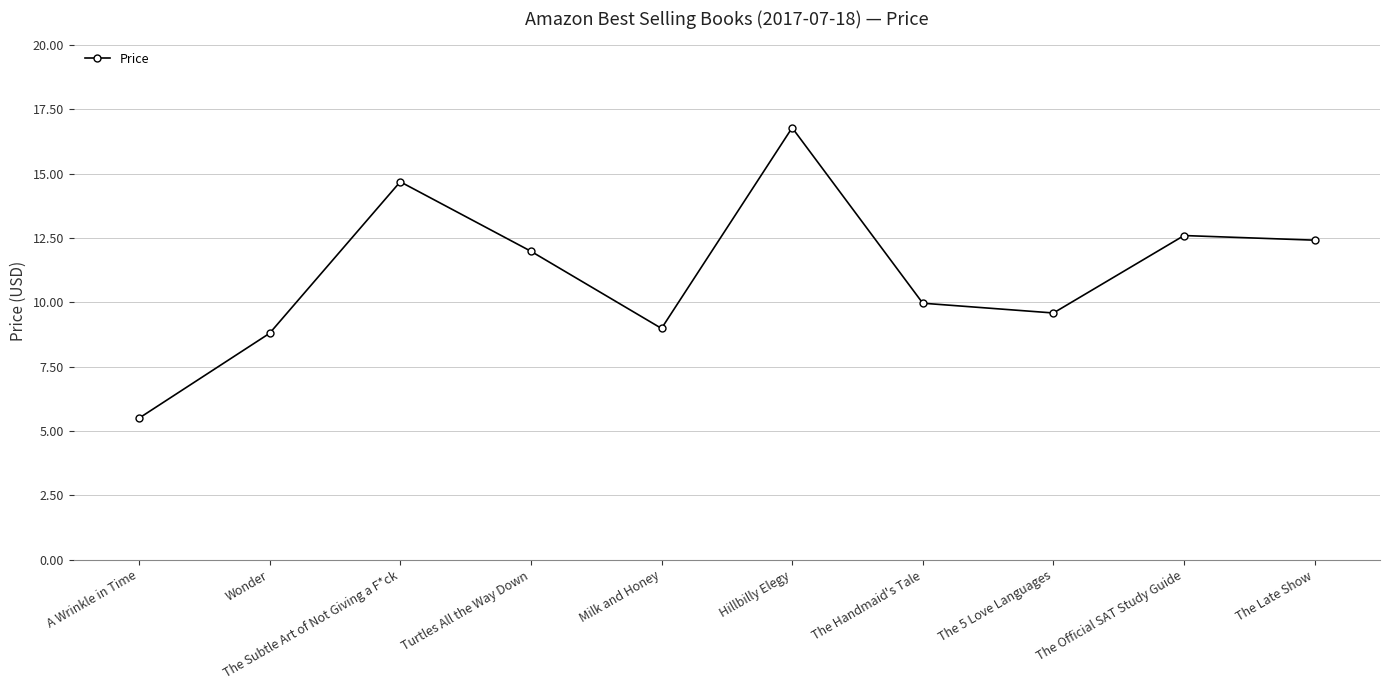

How many data points does each series have?

10